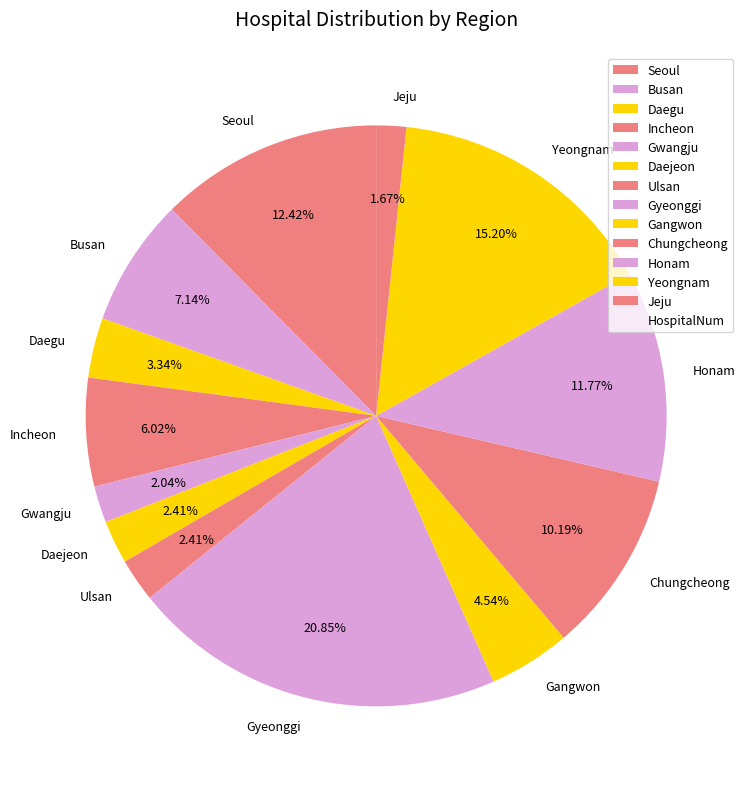

Which slice is the largest?

Gyeonggi